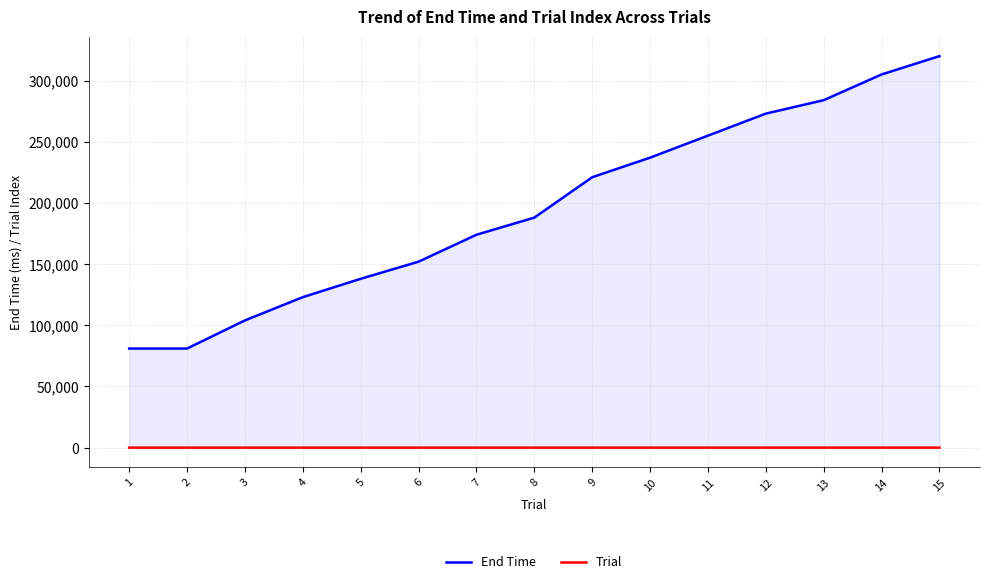

Is it true that Trial equals 4 at 4?

True